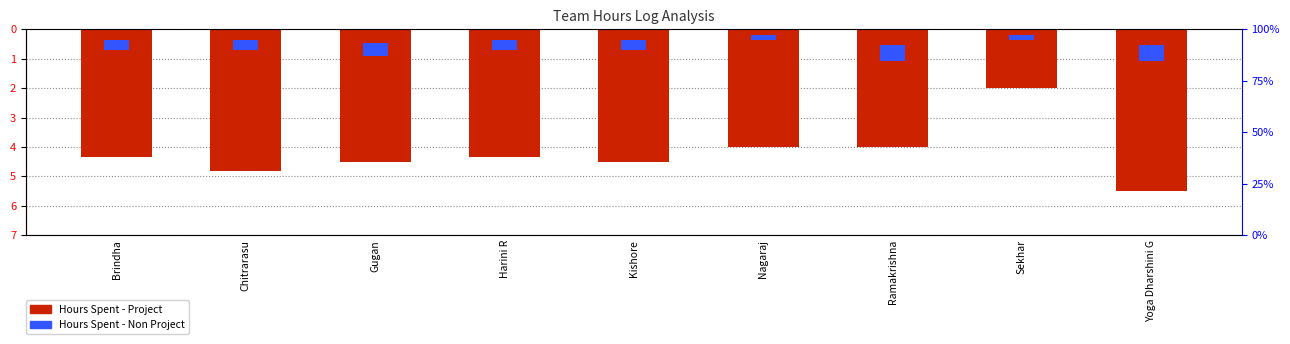

Which label corresponds to the largest value in the chart?

Sekhar